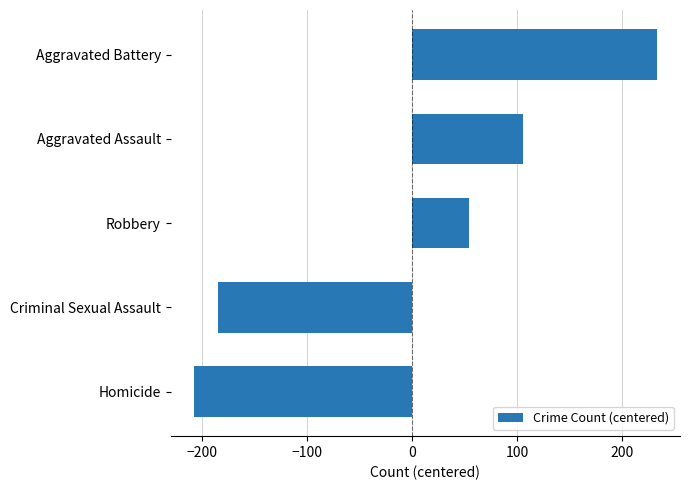

Between Homicide and Robbery, which is larger?

Robbery